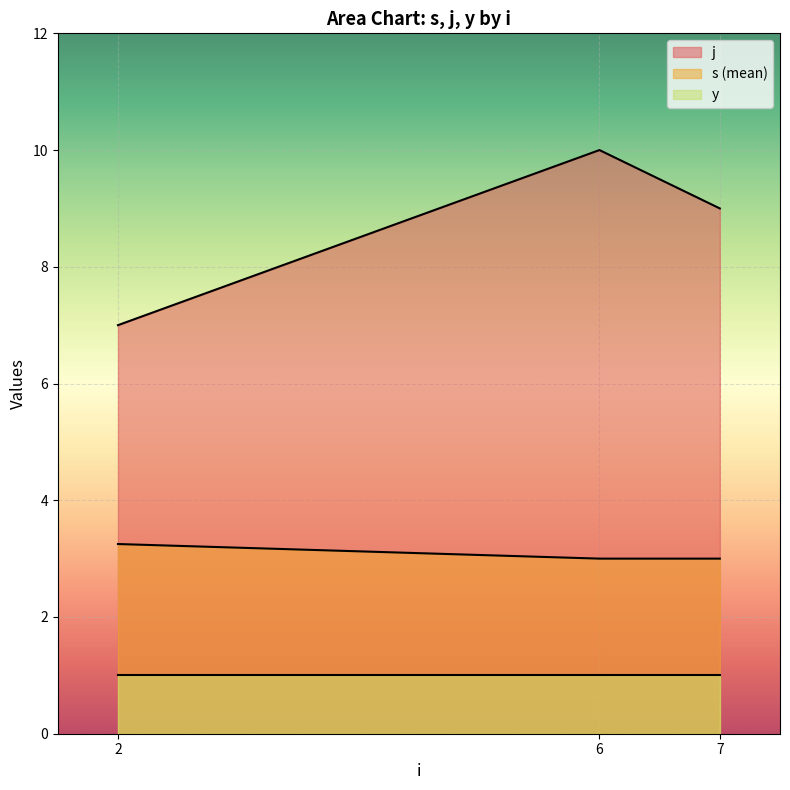

What is the total value across all series at 6?

14.0